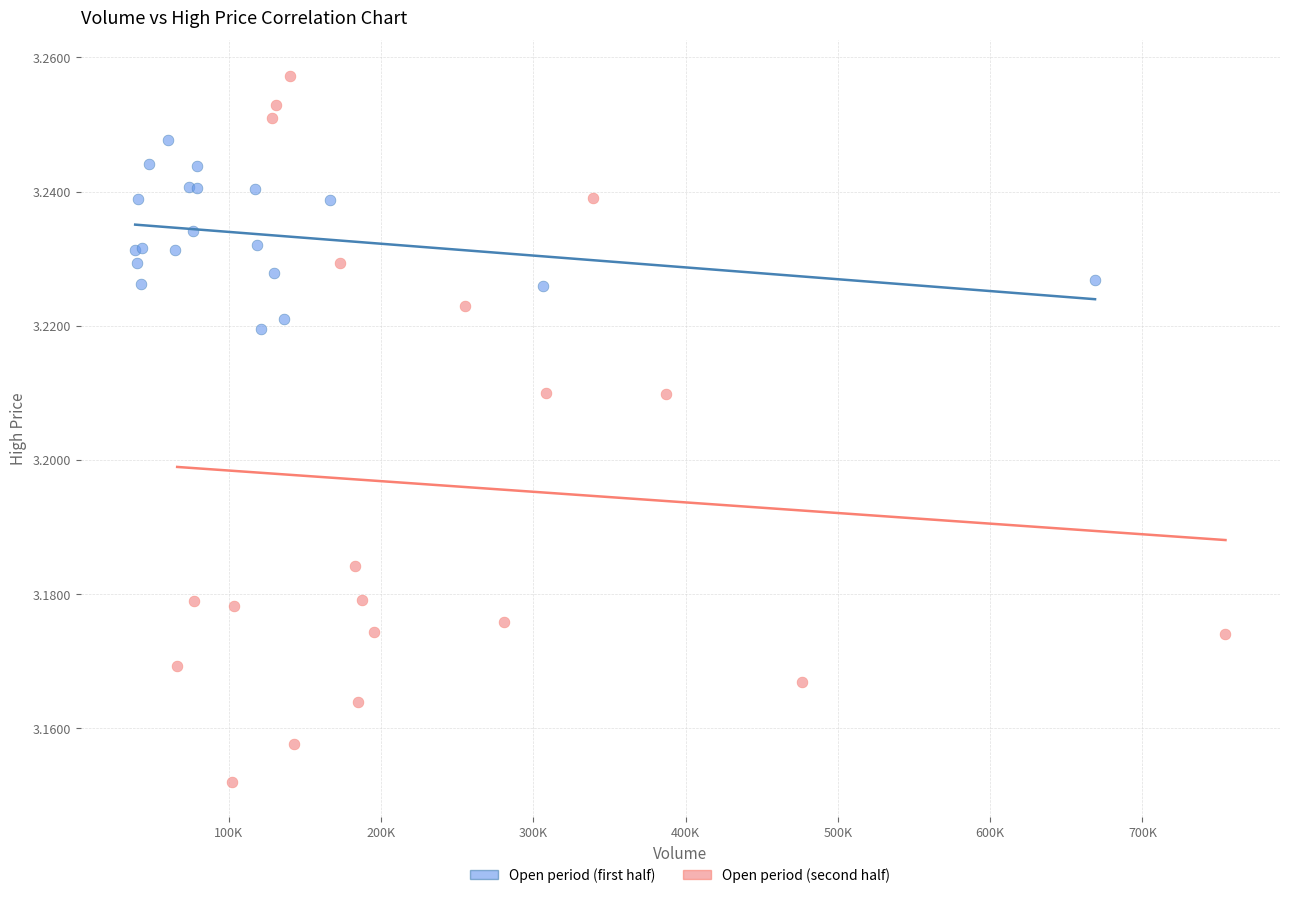

Which series contains the lowest Y value?

Open period (second half)